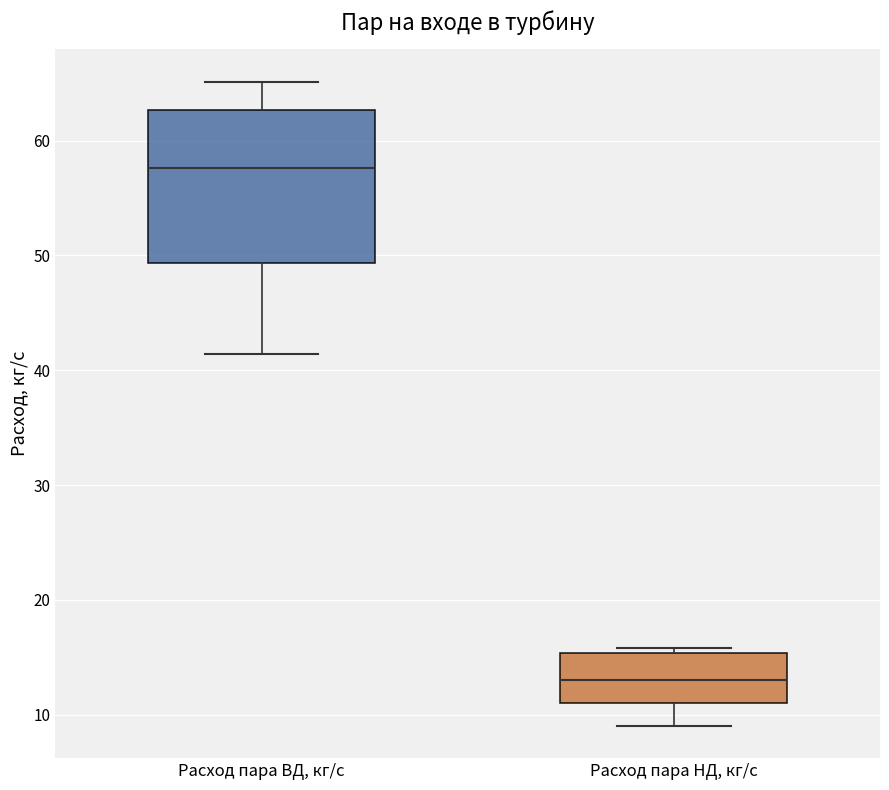

Which box is the tallest, from its lower edge to its upper edge?

Расход пара ВД, кг/с